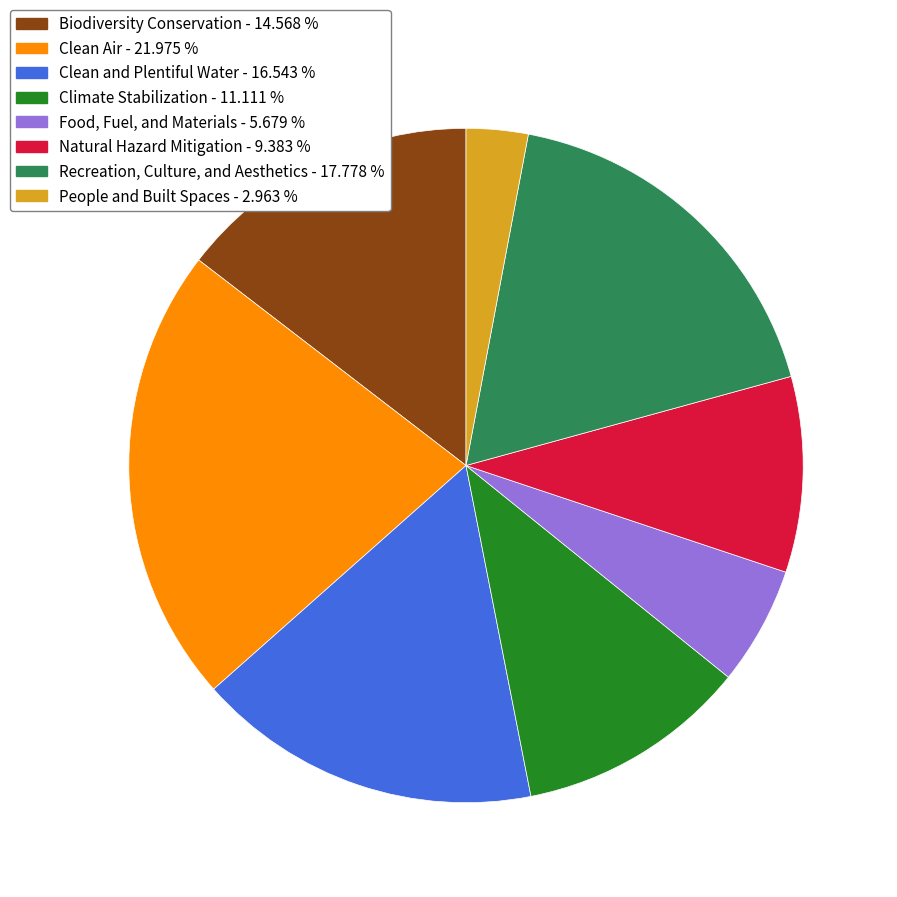

Does Climate Stabilization represent more than half of the total?

No